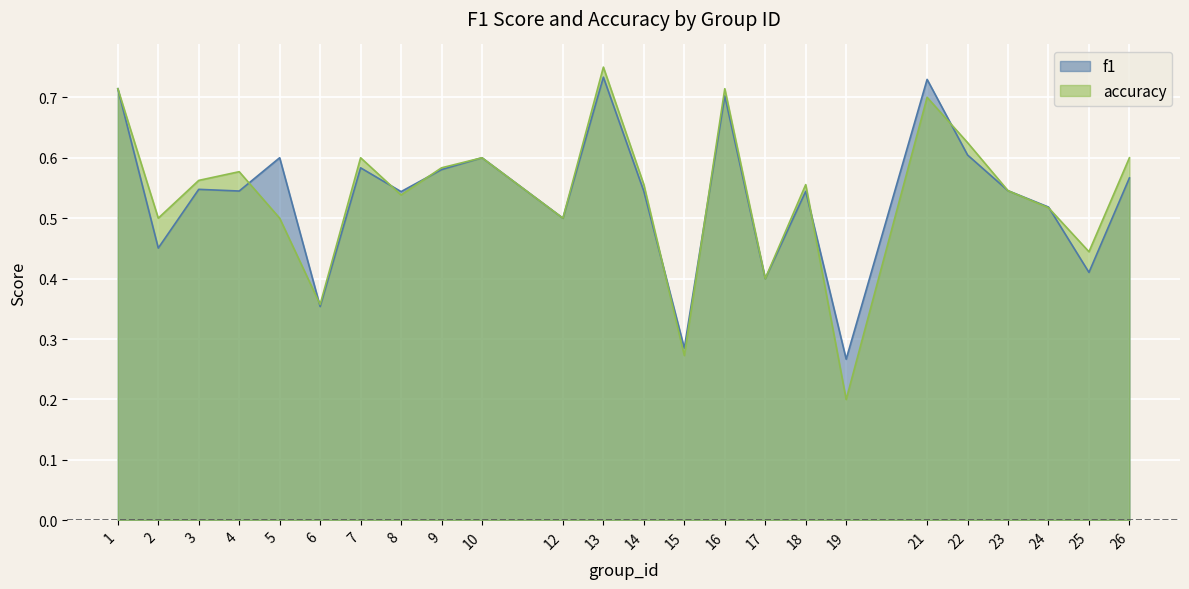

At which label is f1 closest to 0?

19